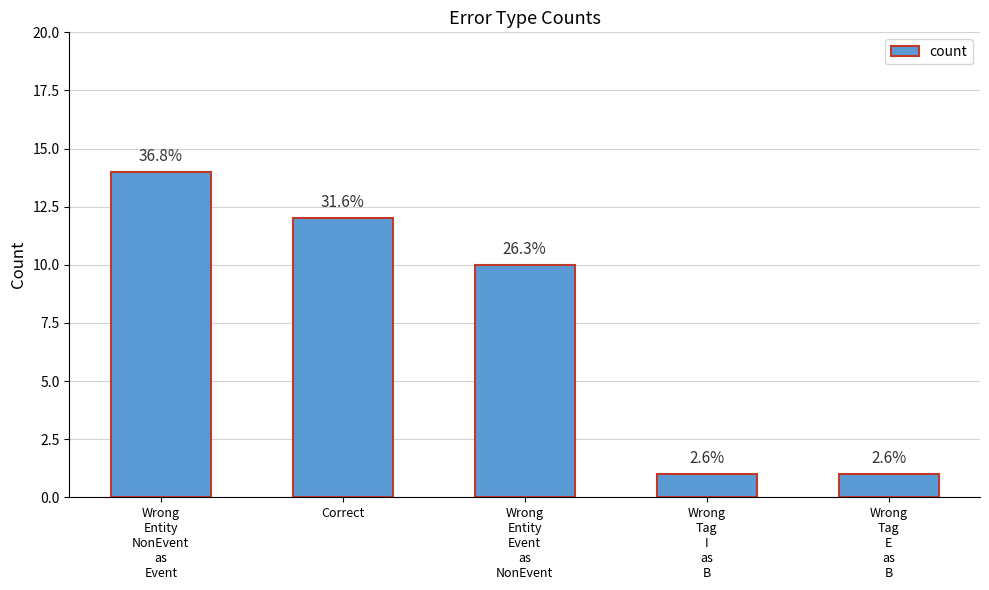

Does the chart contain stacked bars?

No